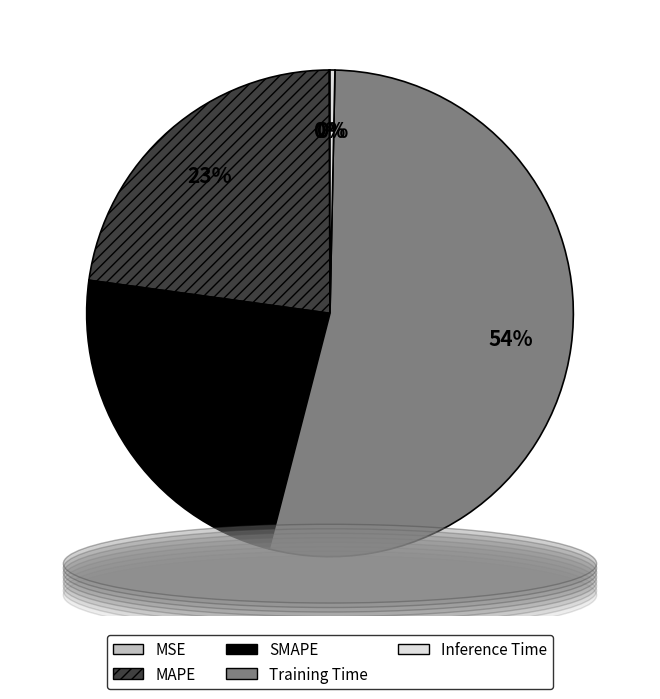

Is it true that SMAPE is 12% of the pie?

False